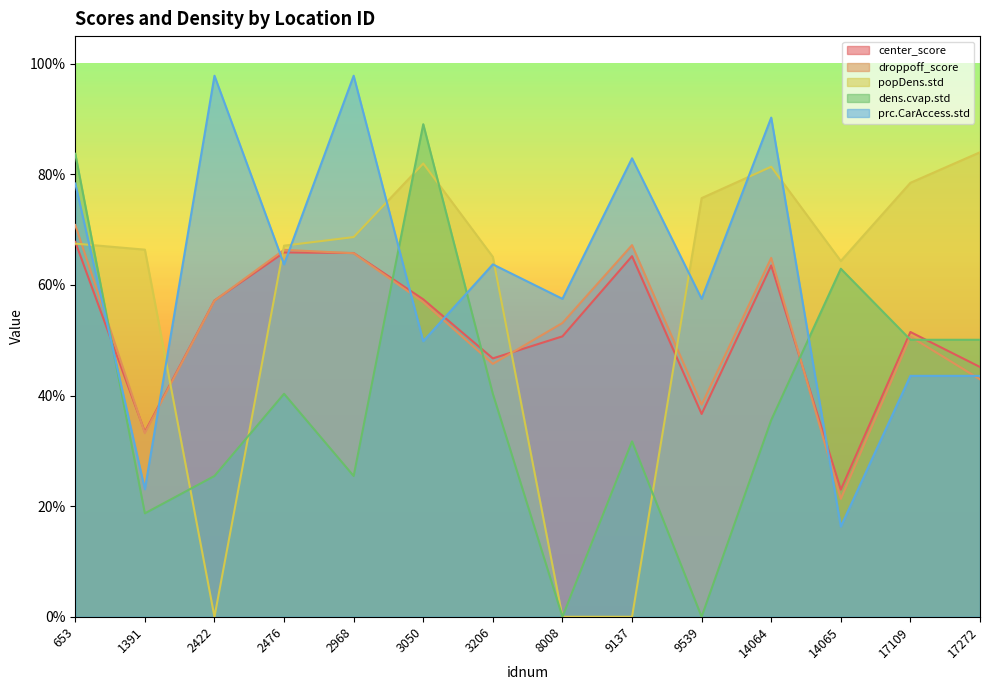

Is it true that popDens.std equals 0.8 at 3050?

True